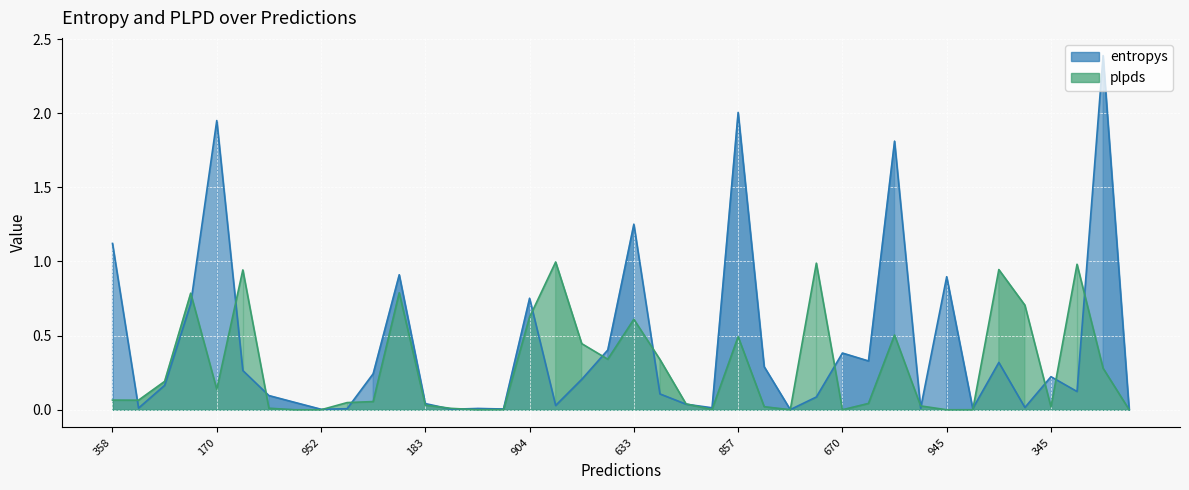

What is the difference between the entropys values at 632 and 34?

1.5